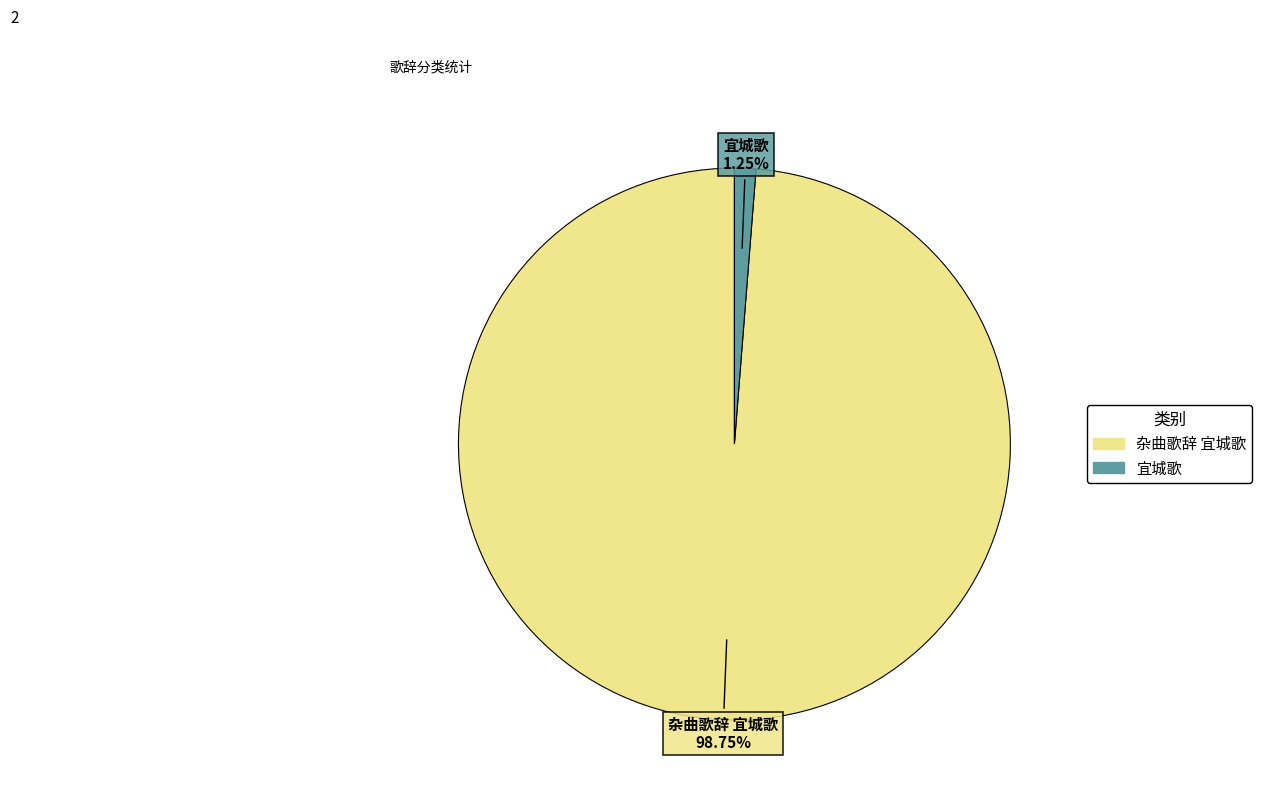

What is the largest slice in the pie chart?

杂曲歌辞 宜城歌